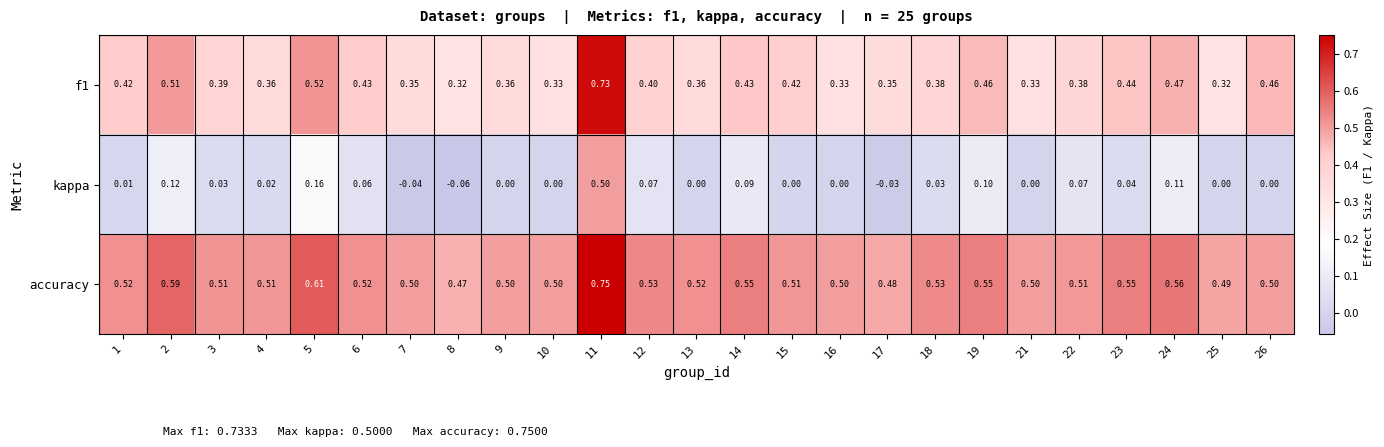

Between 9 and 13, which series saw the biggest shift?

accuracy